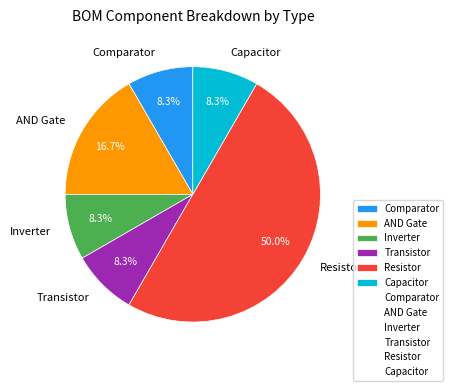

How many slices are in this pie chart?

6